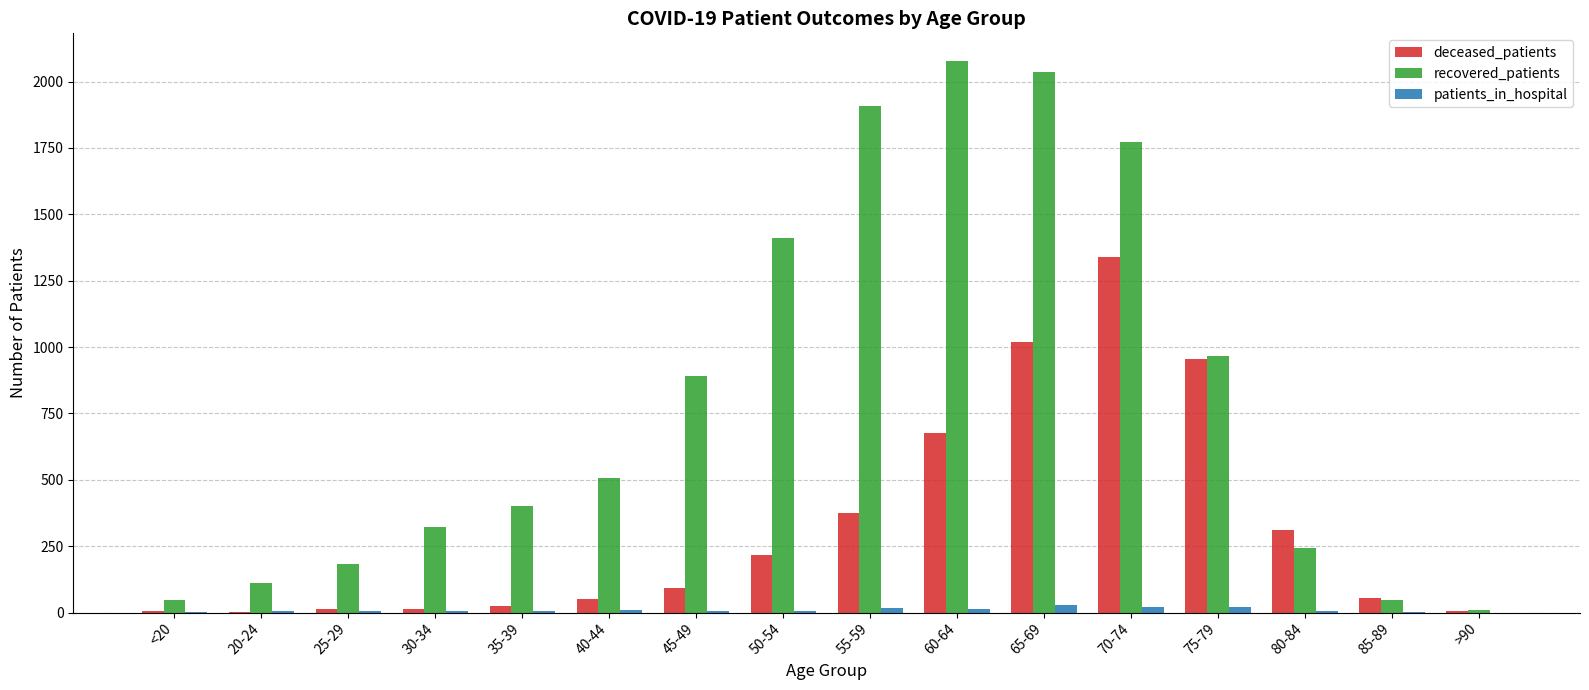

What is the highest value of the recovered_patients series?

2078